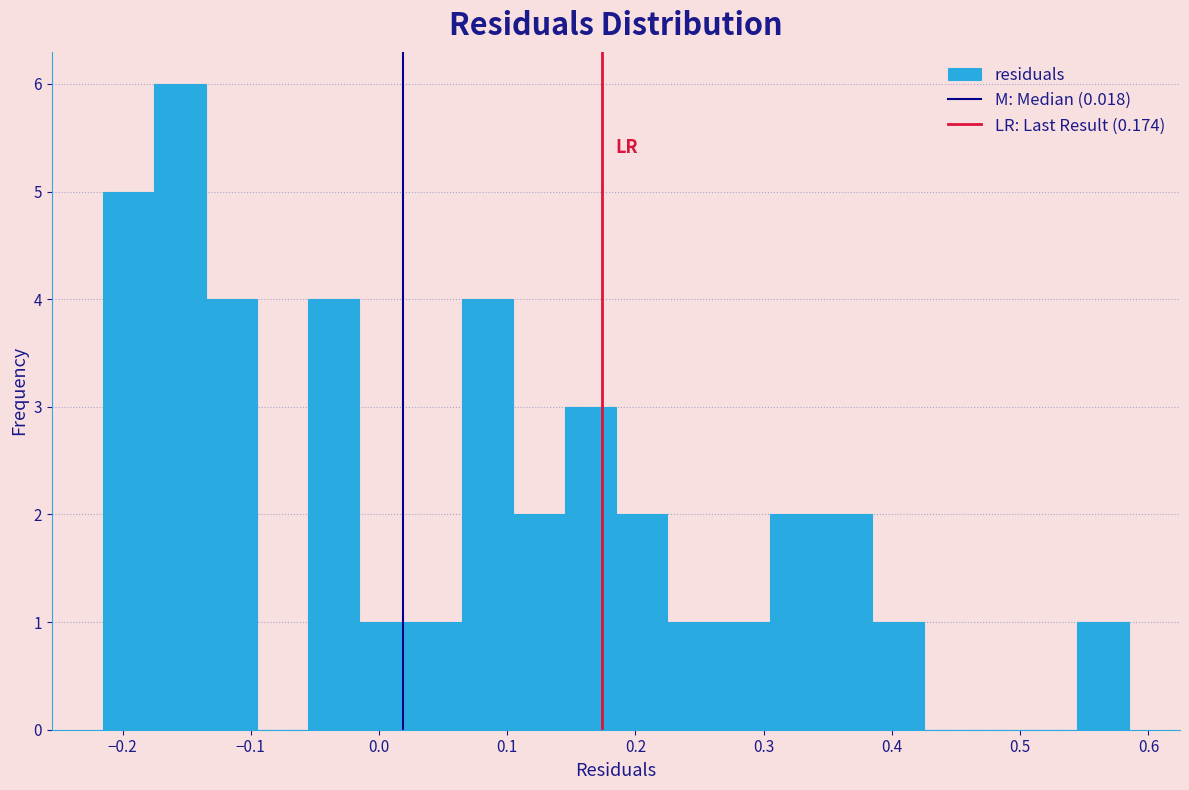

Read against the x-axis, roughly where is the centre of the tallest bar?

-0.16